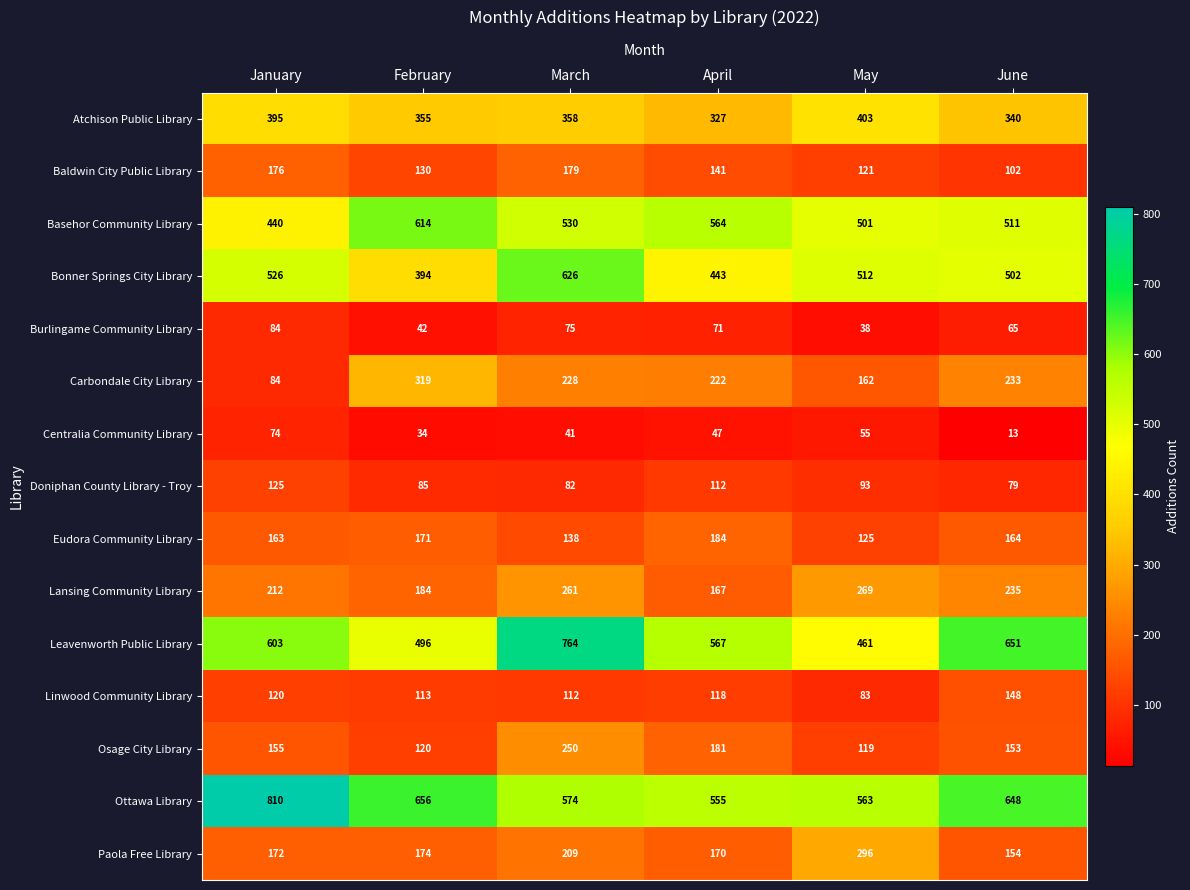

True or false: Paola Free Library has a value of 296 at May.

True